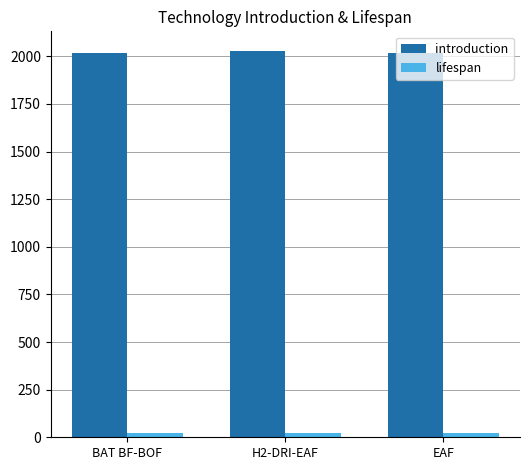

What is the total value across all series at H2-DRI-EAF?

2050